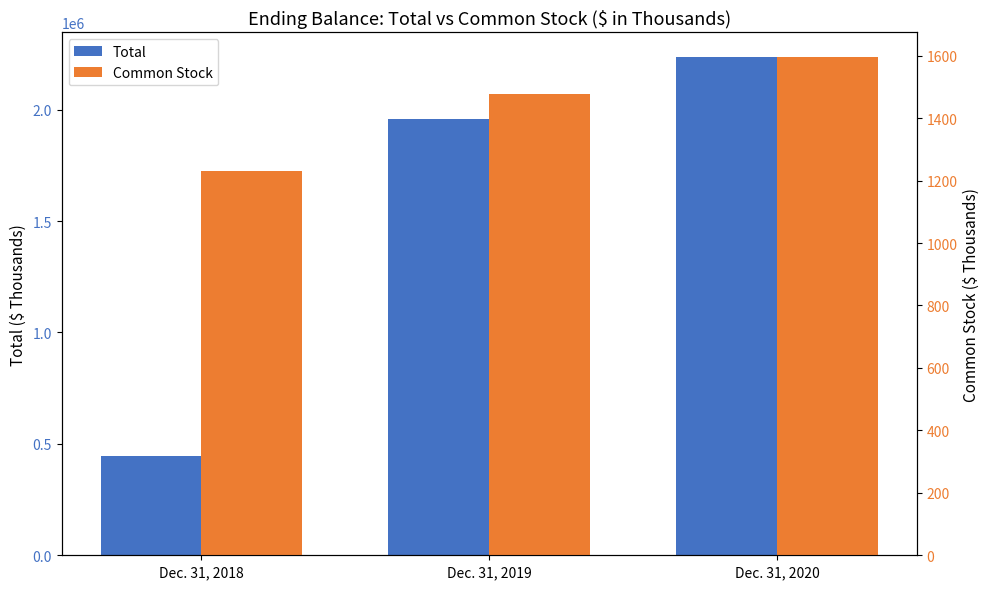

True or false: Common Stock has a value of 1232 at Dec. 31, 2018.

True